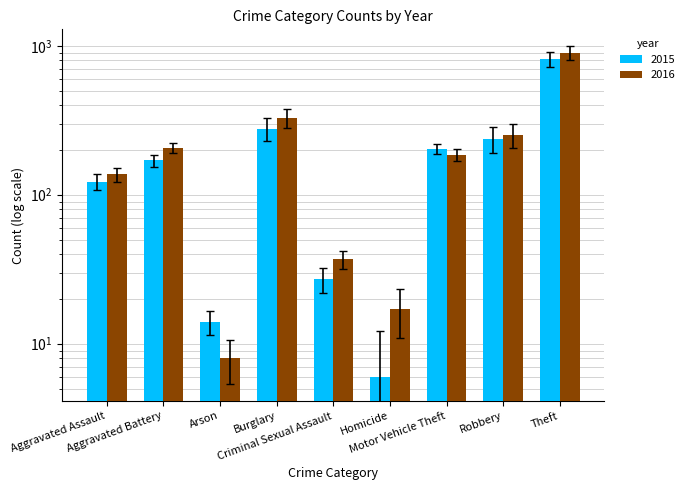

Which category has the lowest value across all series?

Homicide